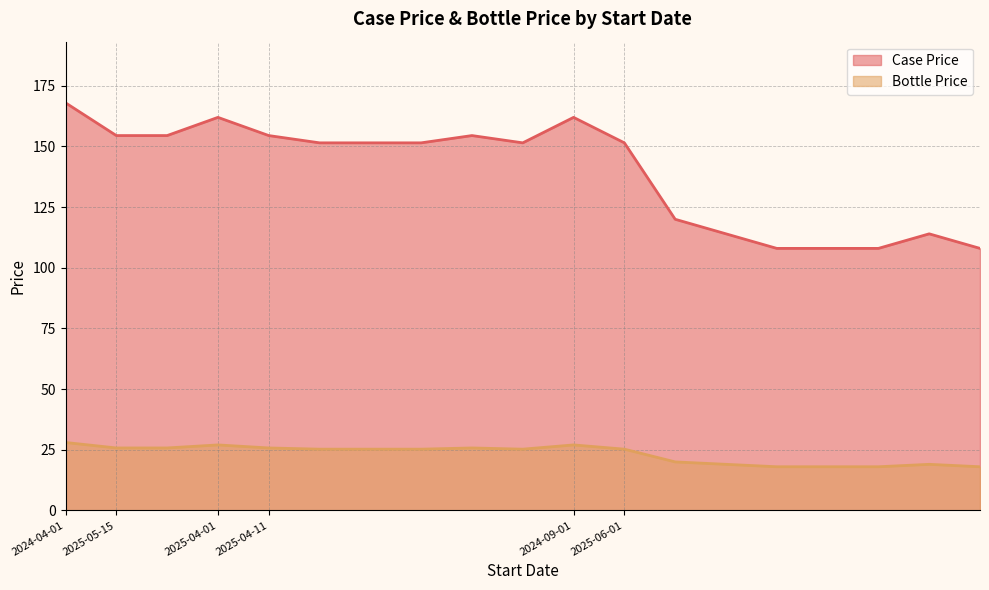

The value of Case Price at 2025-04-11 is 204.7. True or false?

False